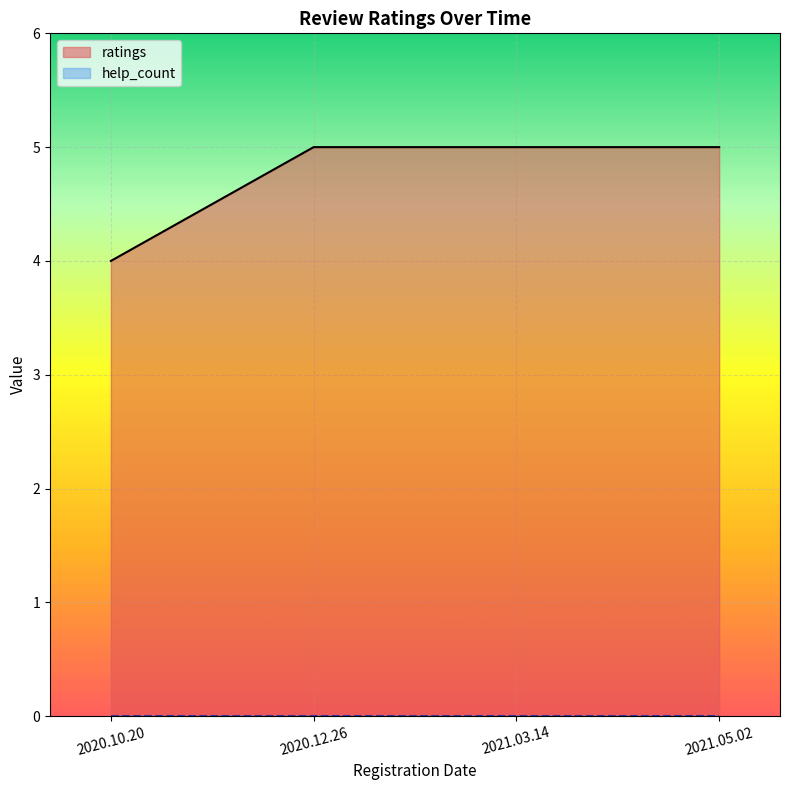

What is the difference between the ratings values at 2021.03.14 and 2020.10.20?

1